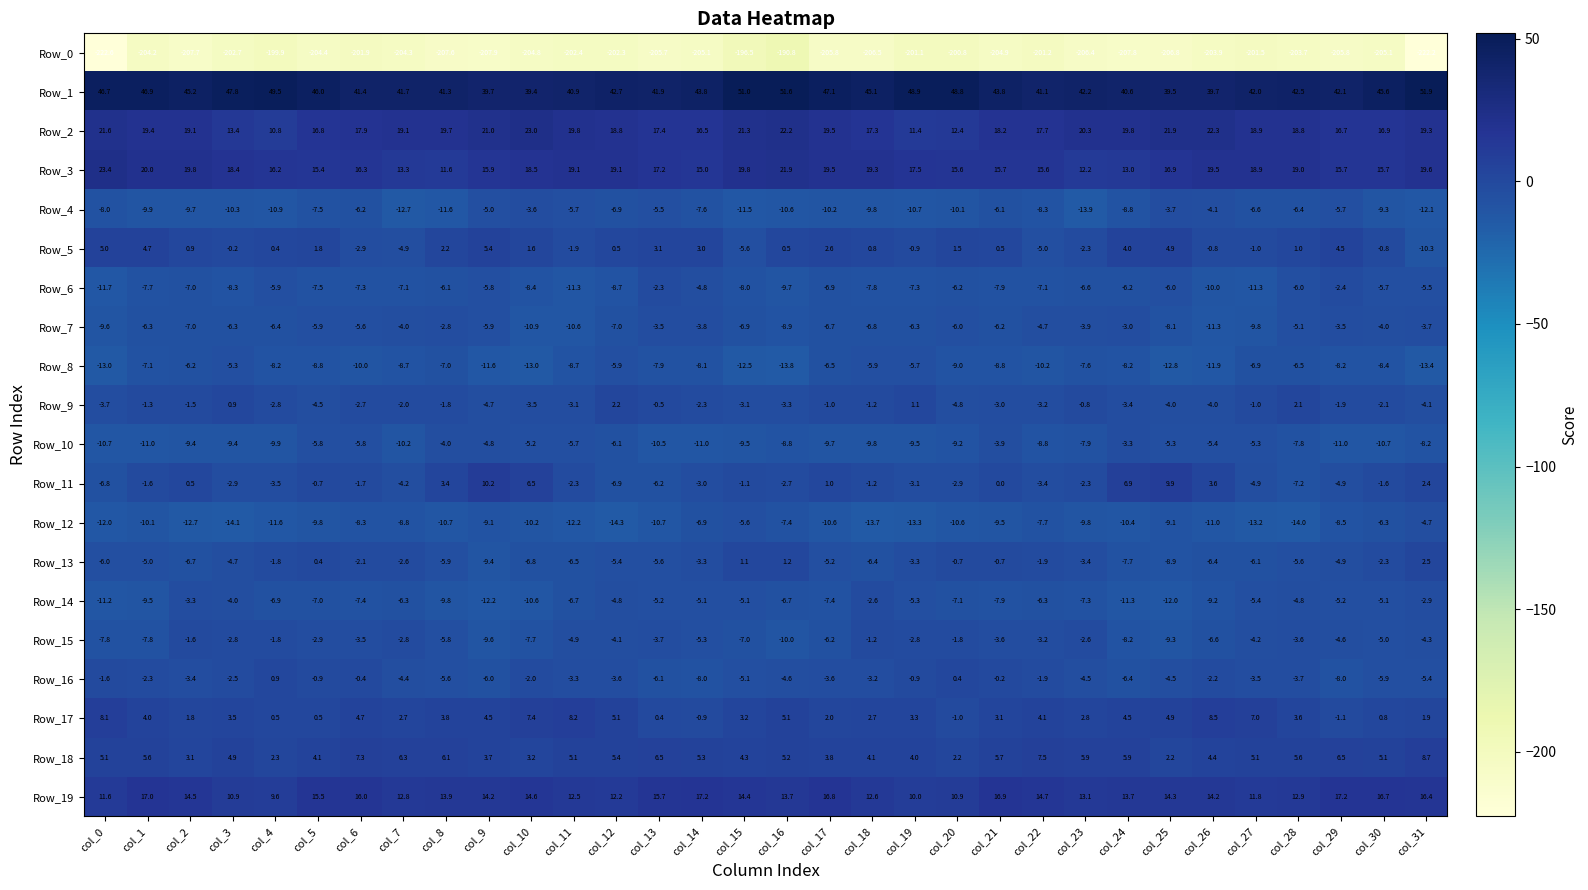

Between col_8 and col_22, which series saw the biggest shift?

Row_5